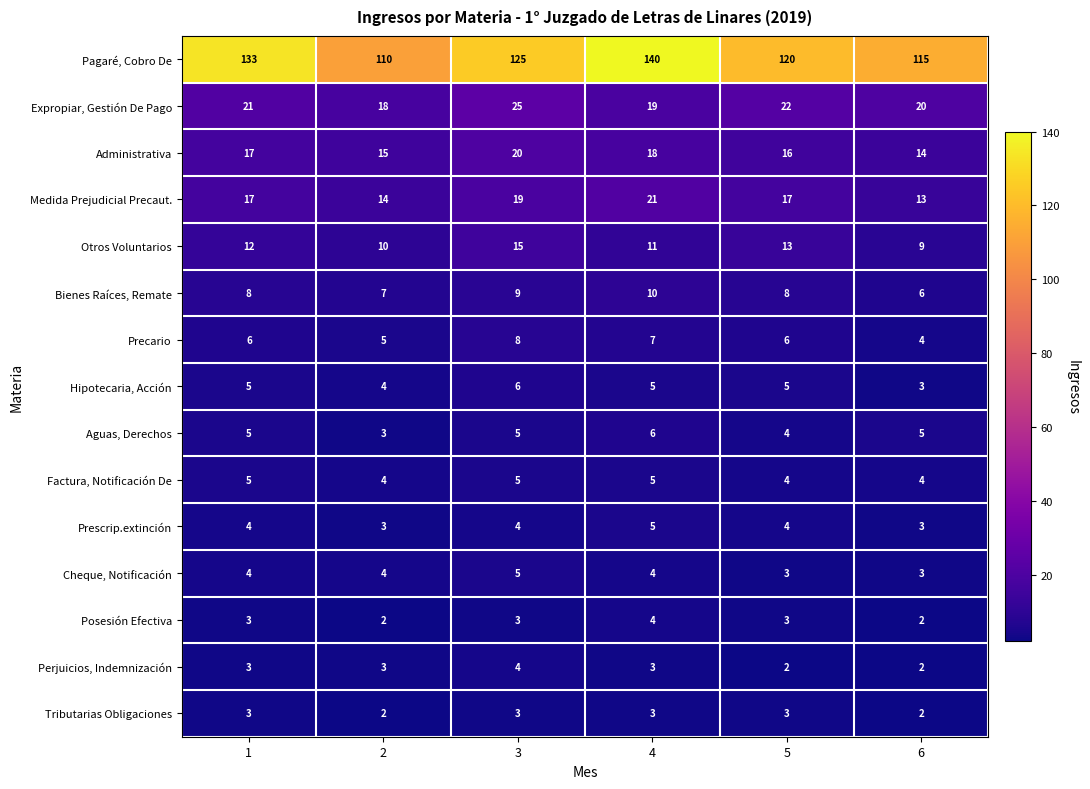

How many Posesión Efectiva values are between 2 and 3?

5